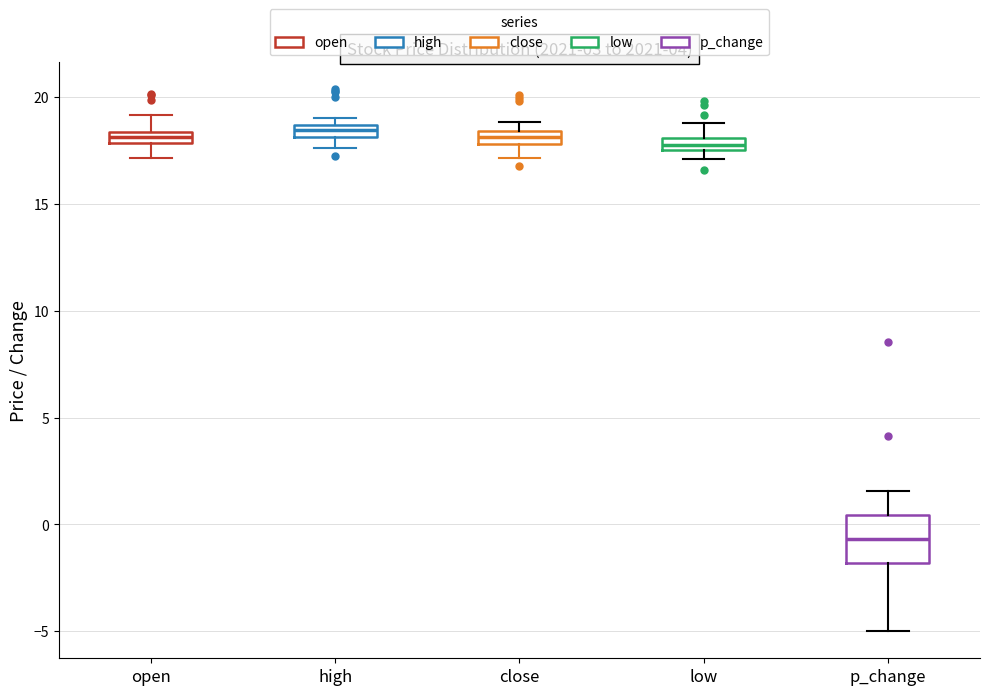

Comparing the boxes themselves (not the whiskers), which one is the tallest?

p_change